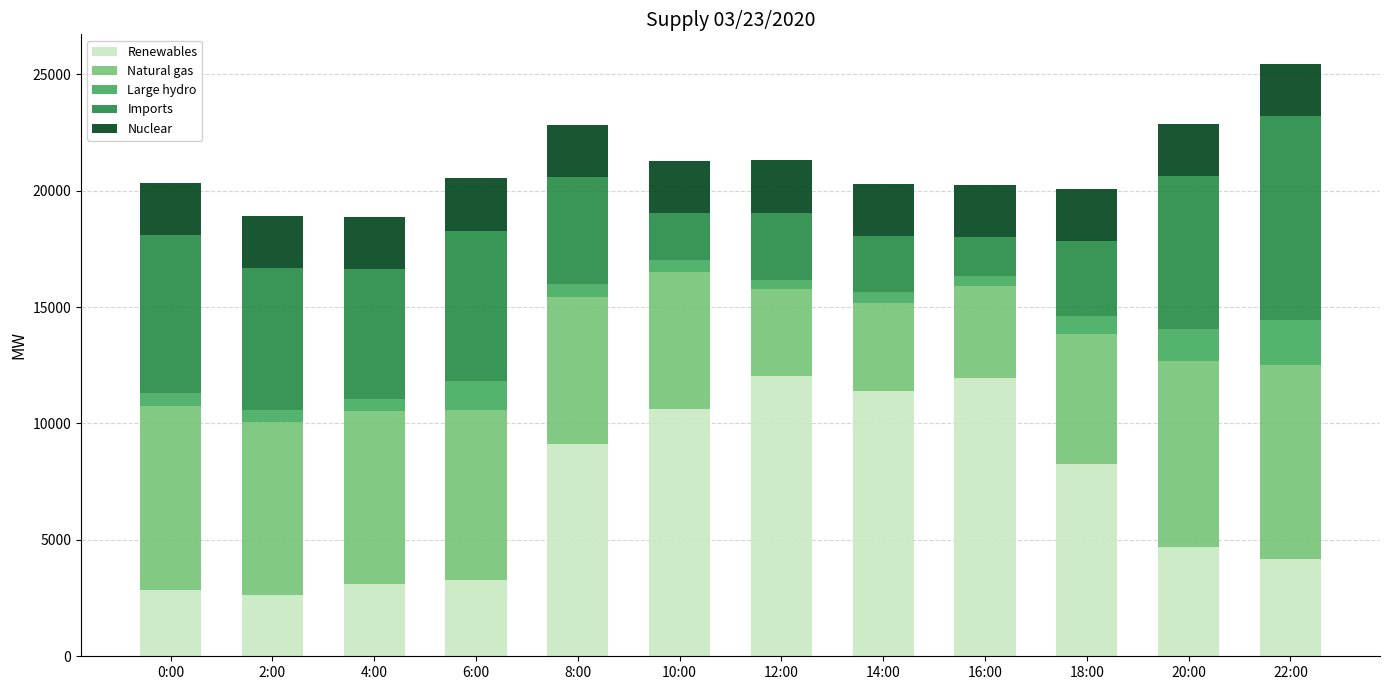

What is the highest value of the Renewables series?

12023